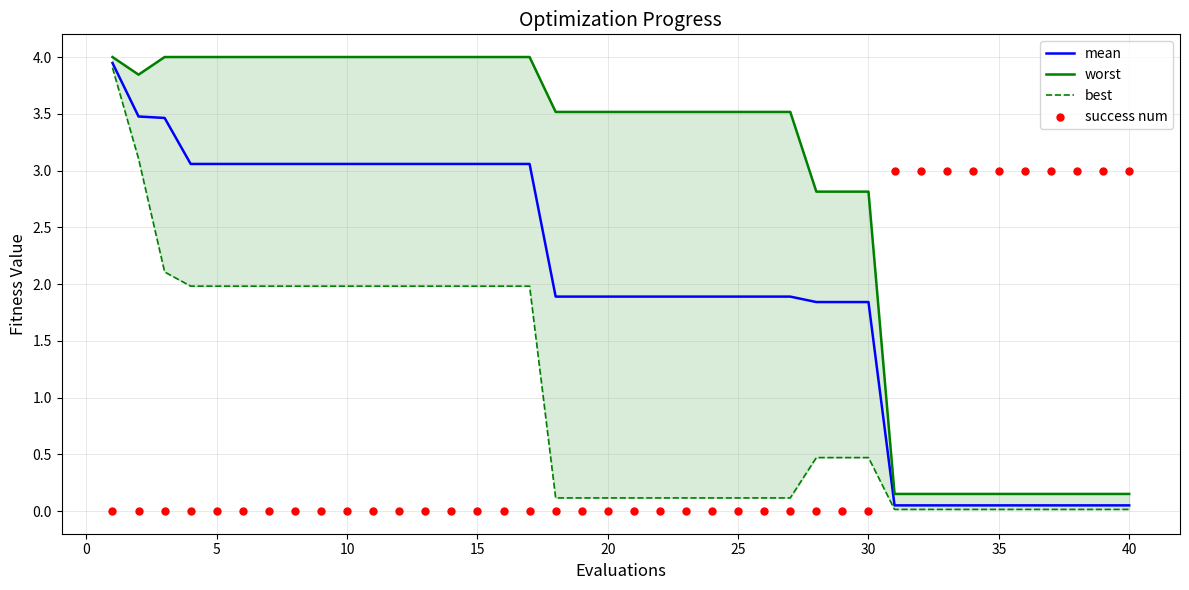

Which series has the largest Y range (max minus min)?

mean